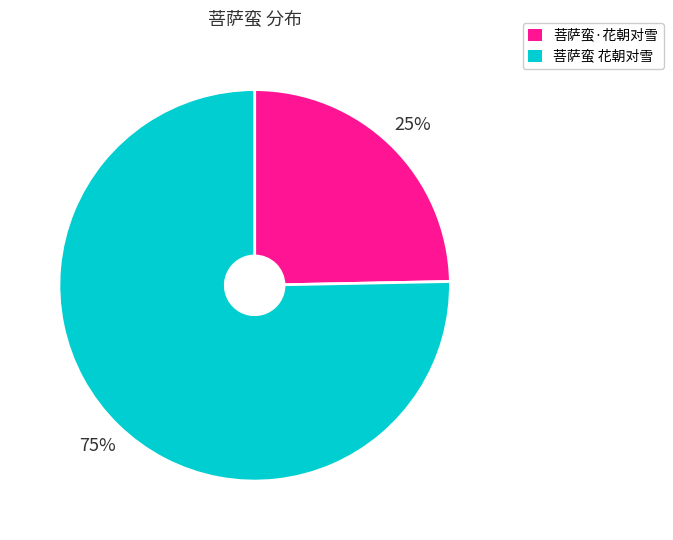

To the nearest percent, what percentage of the pie is 菩萨蛮·花朝对雪?

25%